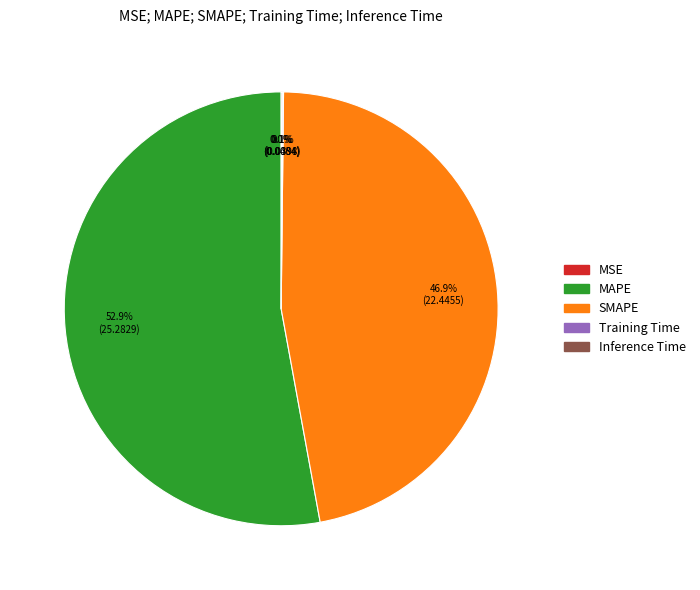

Which category has the biggest portion of the pie?

MAPE